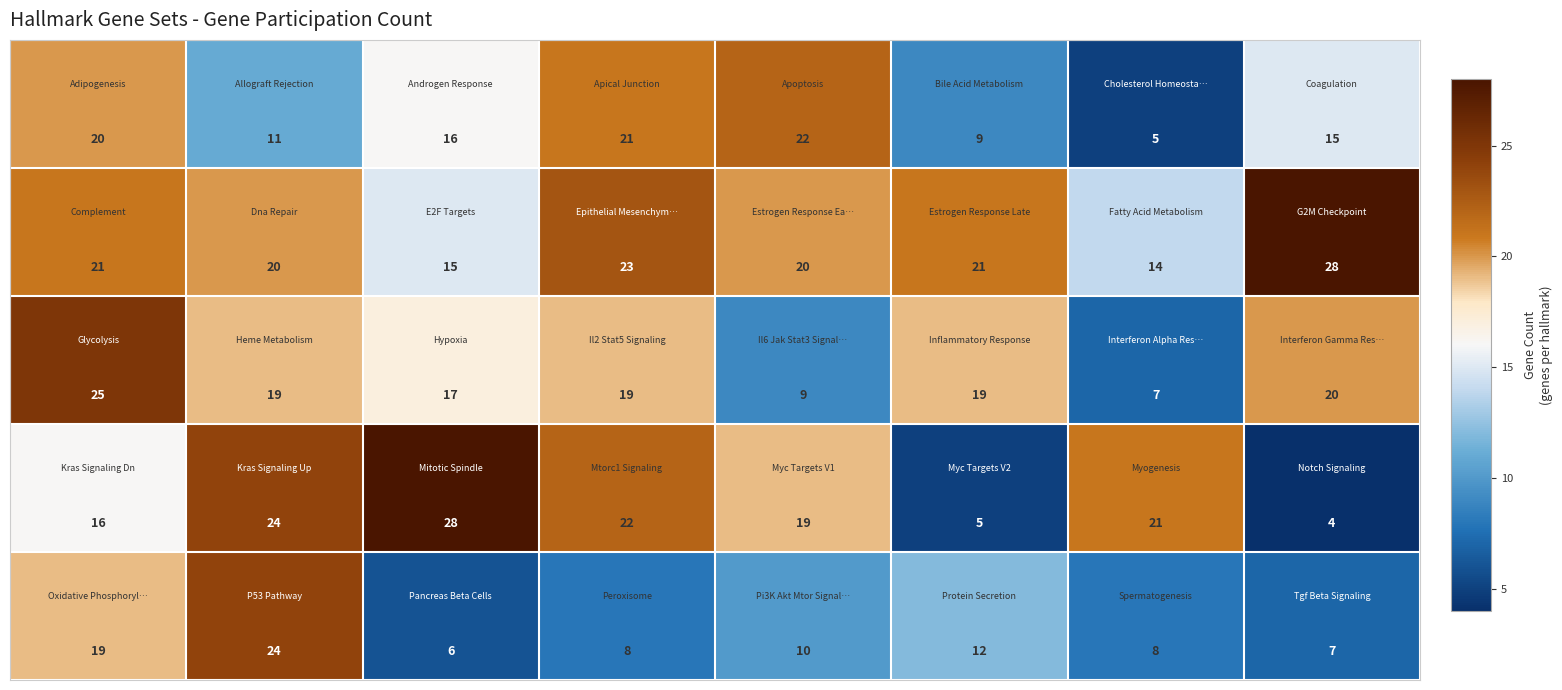

Count the number of categories in the chart.

8